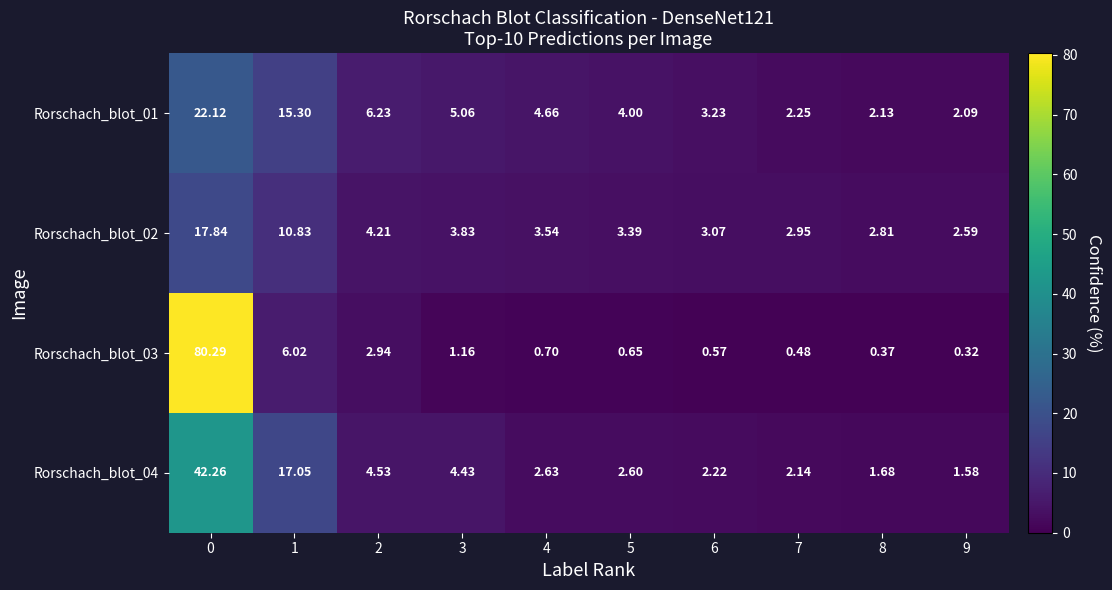

Is the value of Rorschach_blot_03 at 7 greater than the value of Rorschach_blot_02 at 3?

No